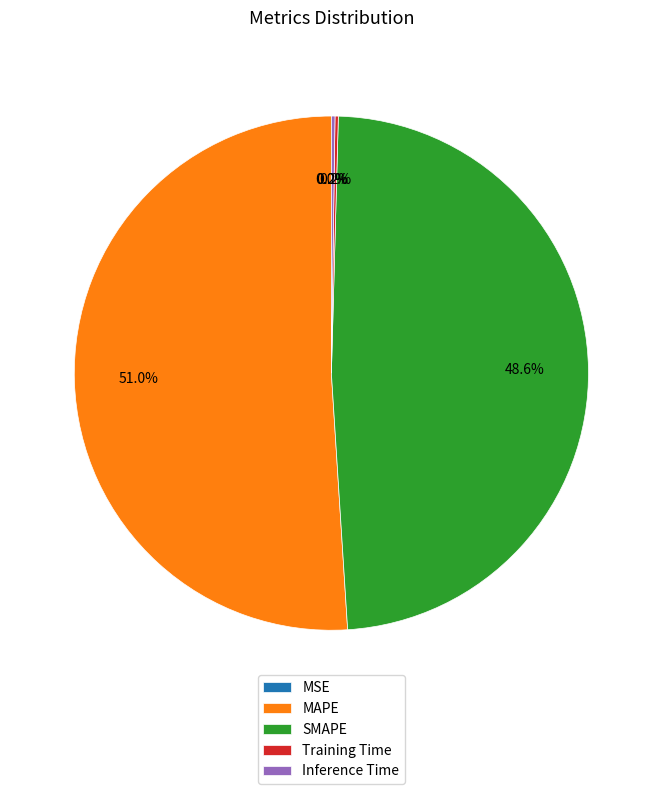

Which slice is the largest?

MAPE